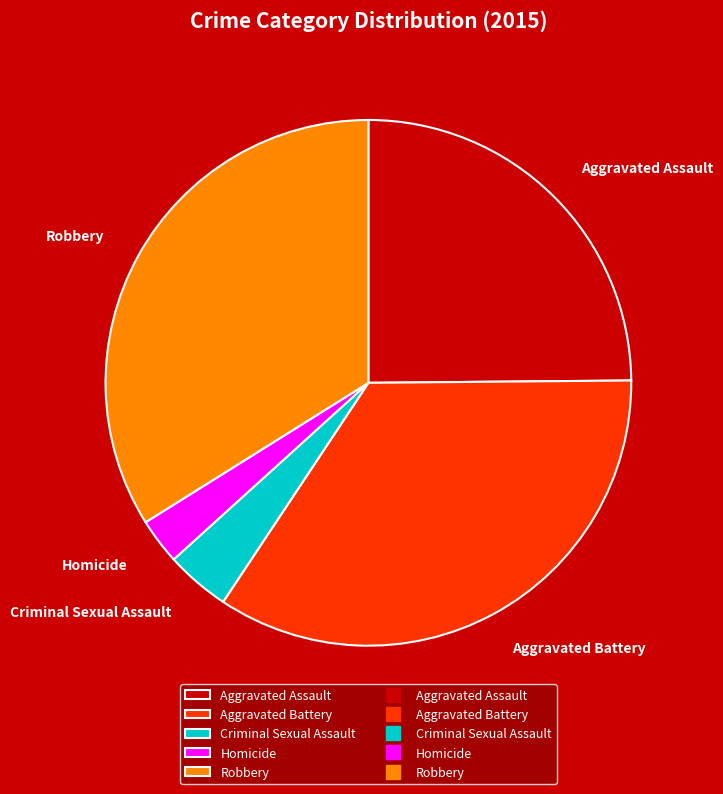

Rank the categories by value from lowest to highest.

Homicide, Criminal Sexual Assault, Aggravated Assault, Robbery, Aggravated Battery